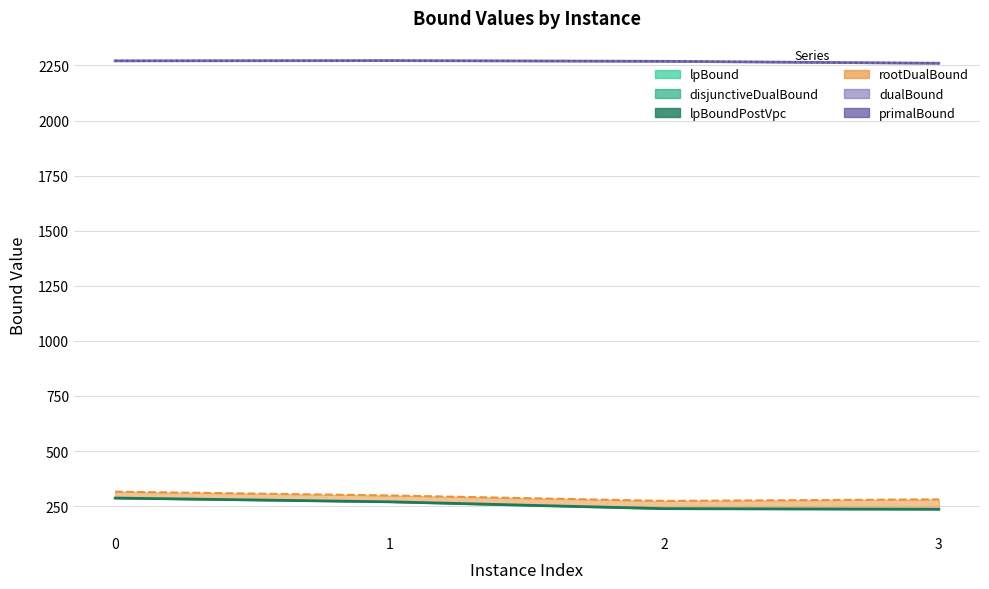

True or false: dualBound (line) and lpBoundPostVpc intersect in this chart.

False